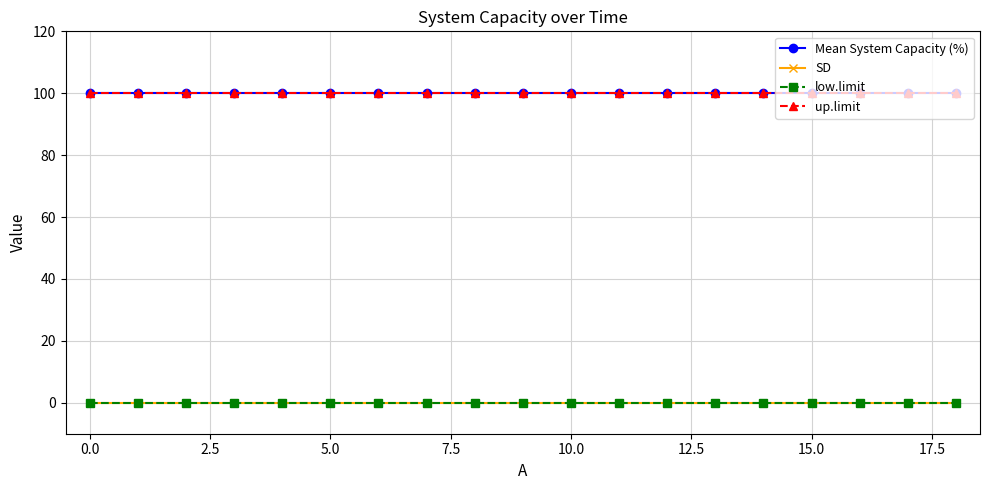

Does the chart have visible grid lines?

Yes